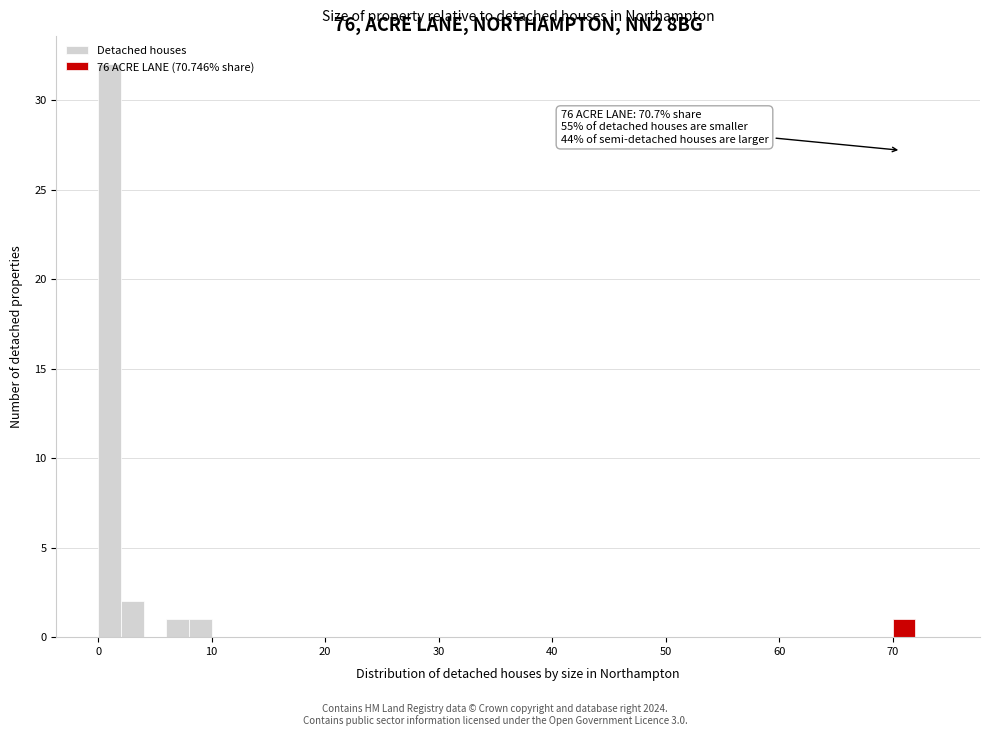

Read against the x-axis, roughly where is the centre of the tallest bar?

1